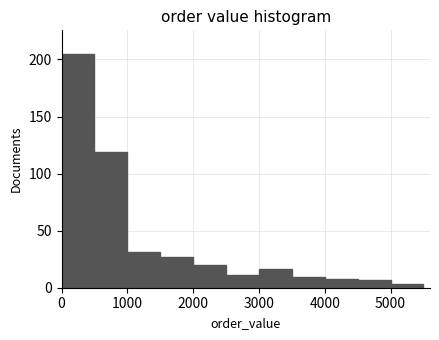

Over which range of the x-axis is the bar tallest?

0 to 500